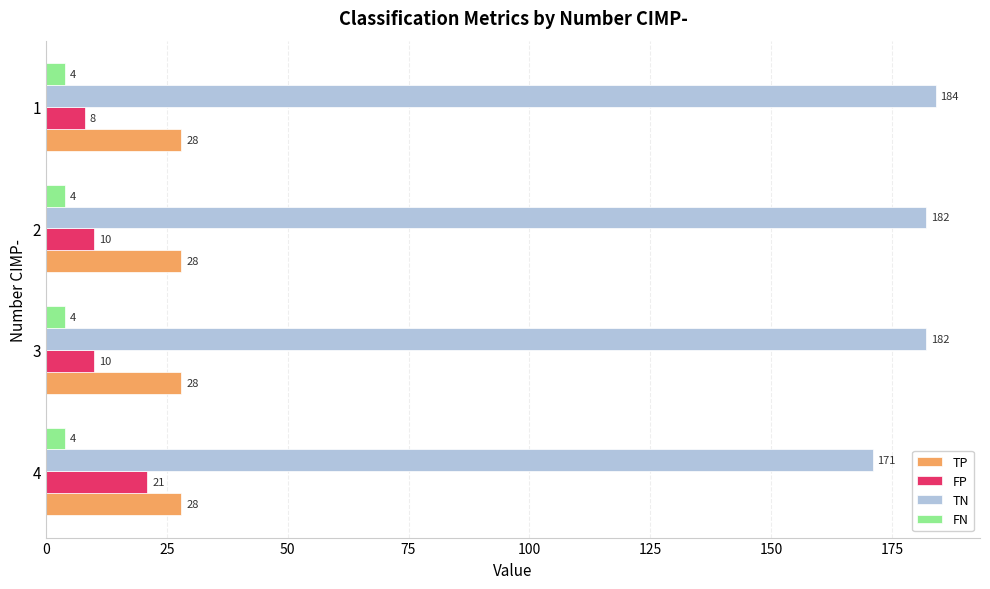

Rank the series by their maximum value, from lowest to highest.

FN, FP, TP, TN